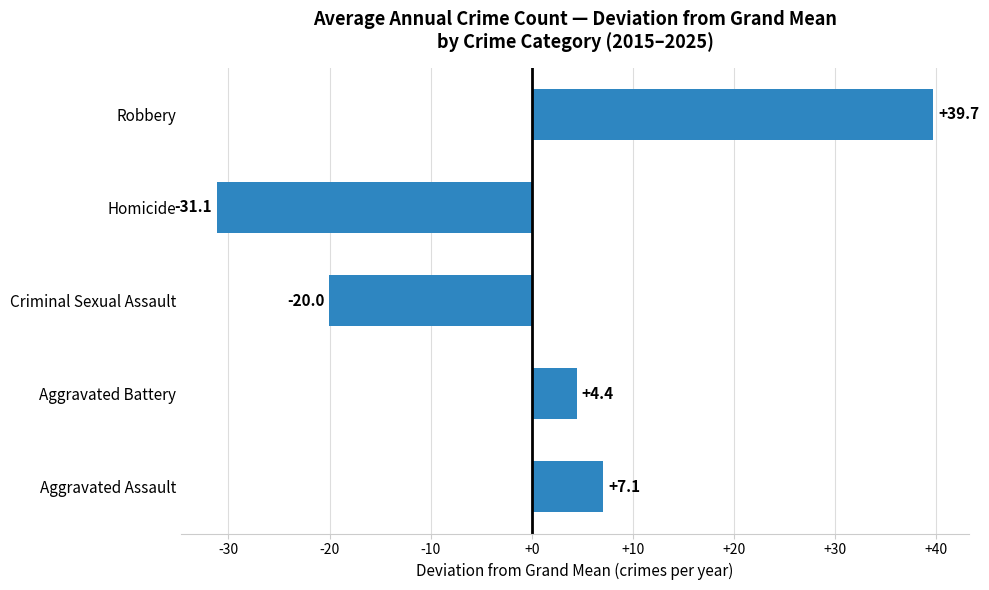

How many positive values are there?

3